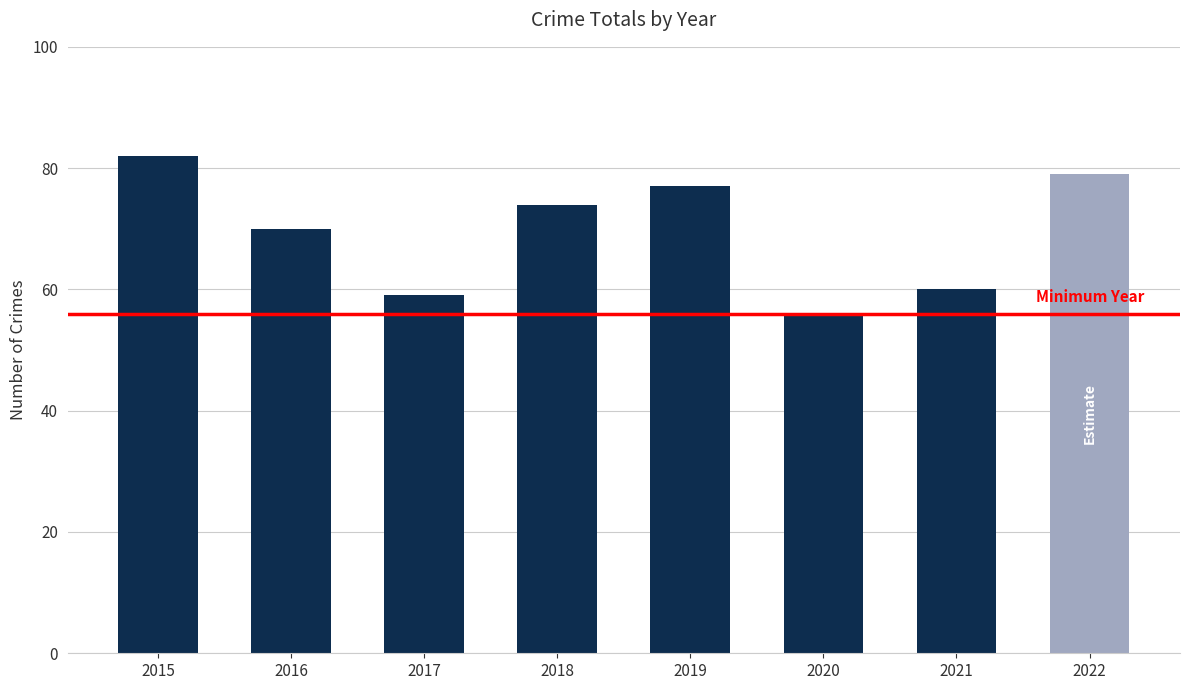

Reading left to right, what are all the values shown in this chart?

82	70	59	74	77	56	60	79